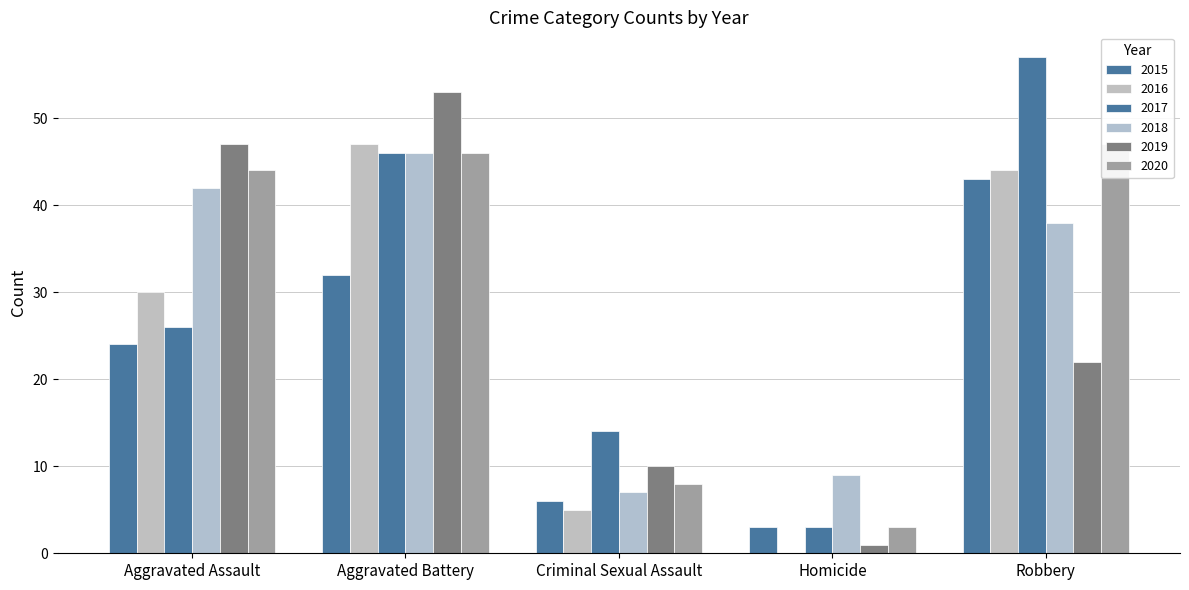

How many distinct data groups are displayed?

6